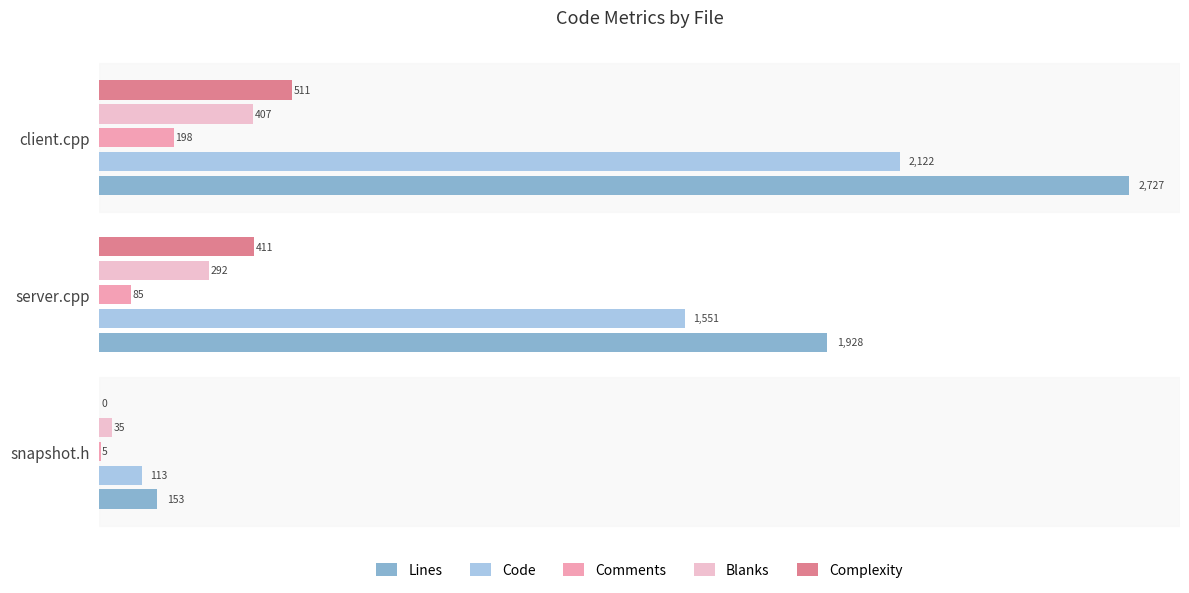

How many Blanks values are between 35 and 407?

3